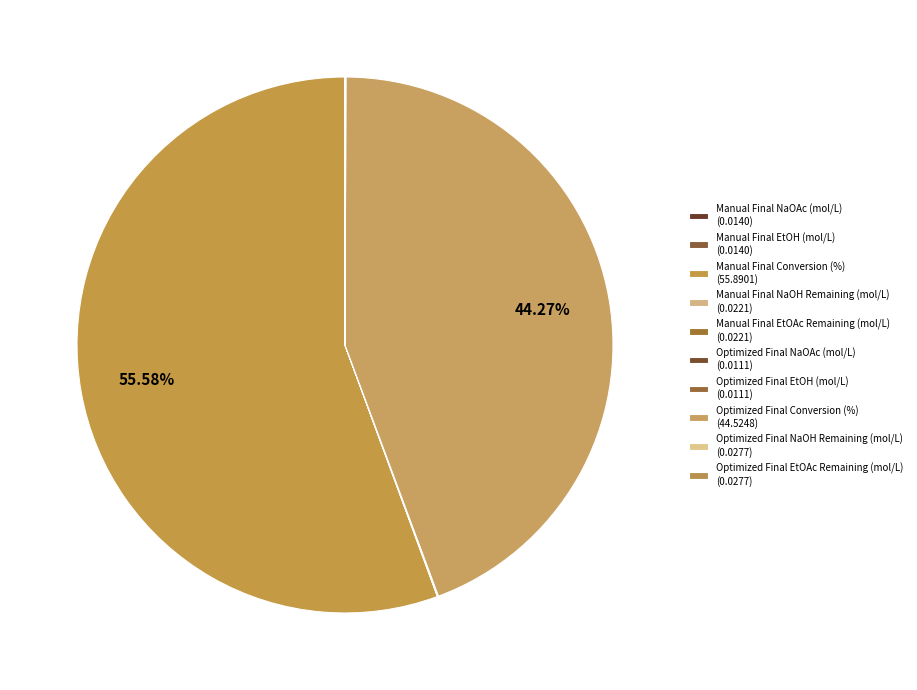

To the nearest percent, what is the difference between the largest and smallest slice percentages?

56%